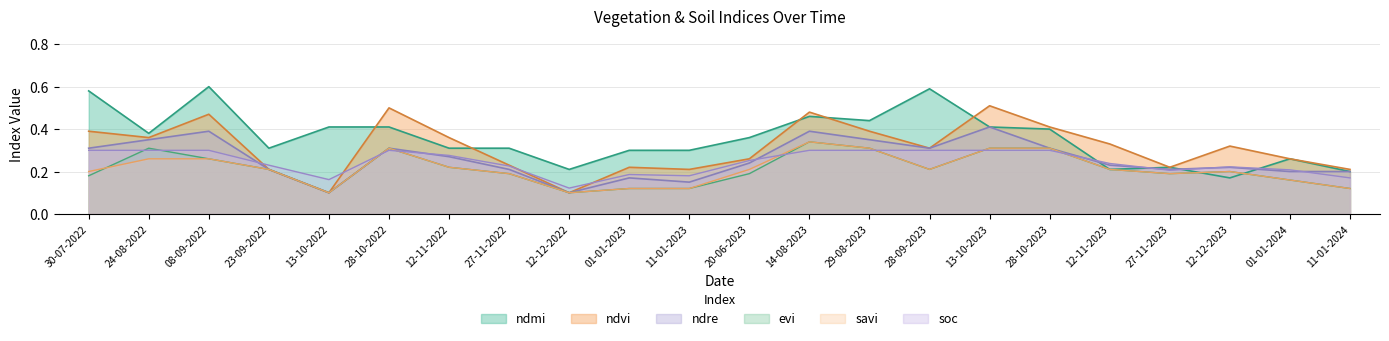

List the labels in order of ndre value, smallest first.

13-10-2022, 12-12-2022, 11-01-2023, 01-01-2023, 01-01-2024, 11-01-2024, 23-09-2022, 27-11-2022, 27-11-2023, 12-12-2023, 12-11-2023, 20-06-2023, 12-11-2022, 30-07-2022, 28-10-2022, 28-09-2023, 28-10-2023, 24-08-2022, 29-08-2023, 08-09-2022, 14-08-2023, 13-10-2023